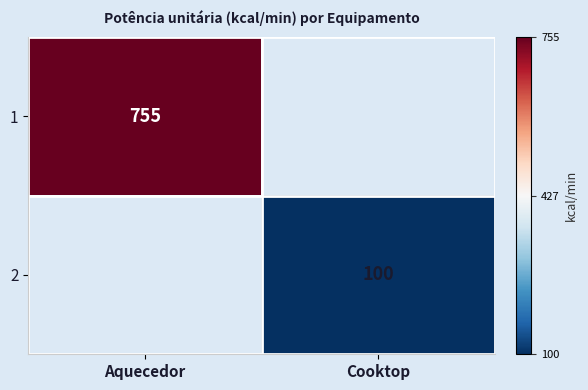

Is it true that 2 equals 139 at Cooktop?

False